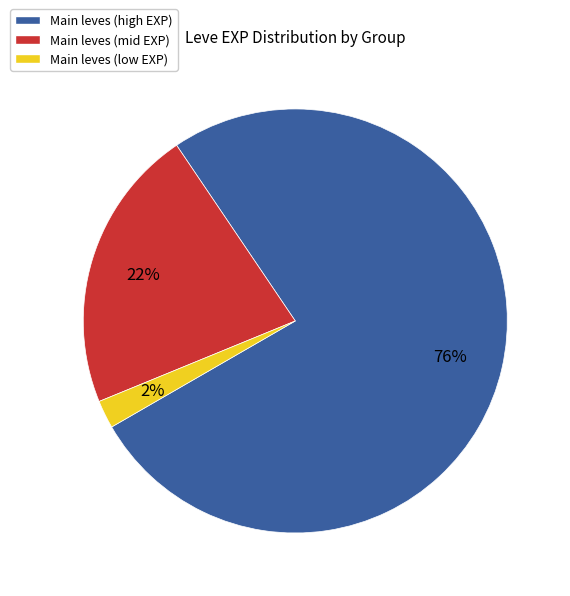

True or false: Main leves (mid EXP) accounts for 22% of the total.

True